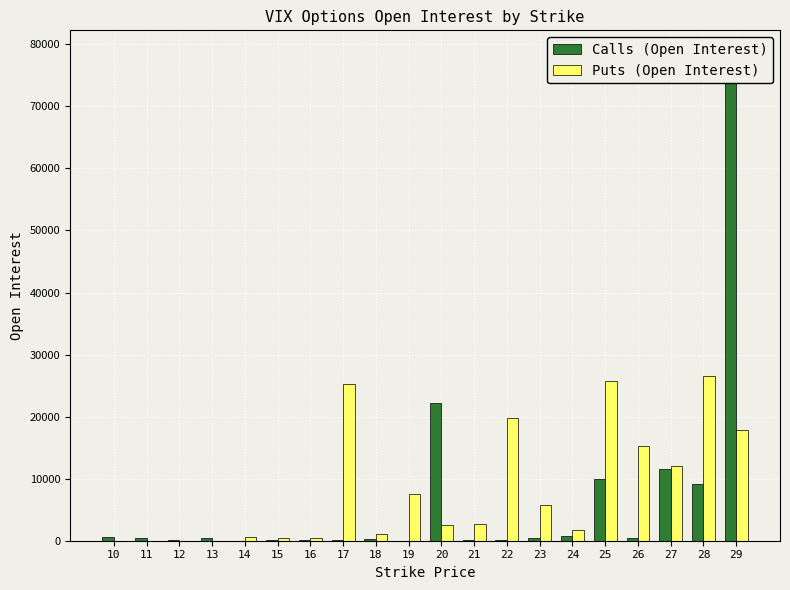

The Calls (Open Interest) series shows 671 at 10. True or false?

True